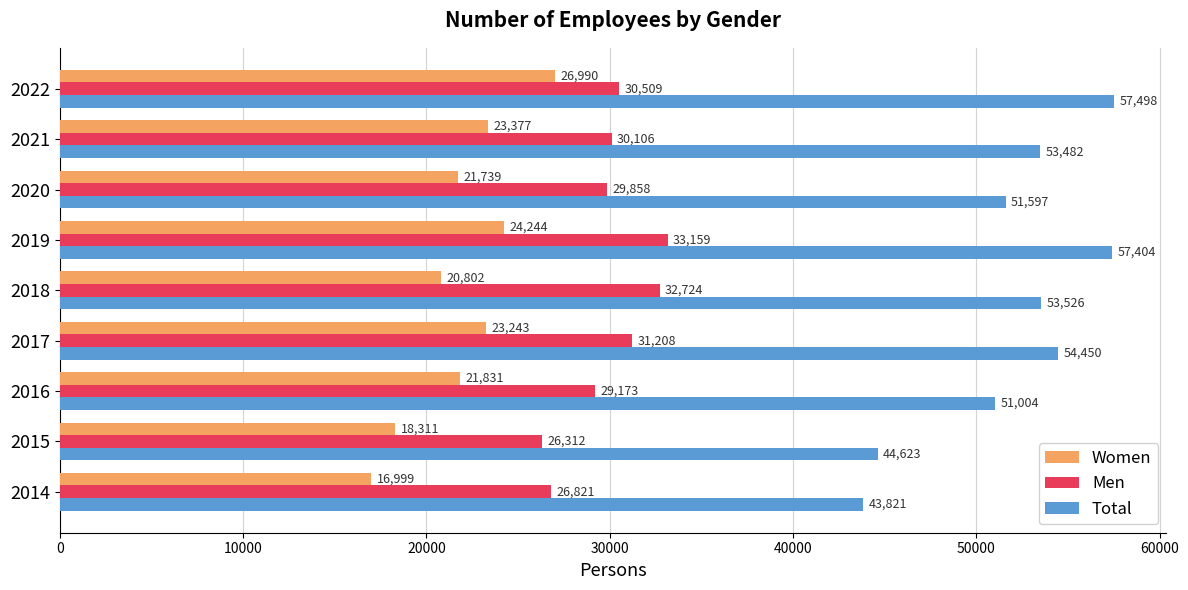

The Total series shows 57498.4 at 2022. True or false?

True